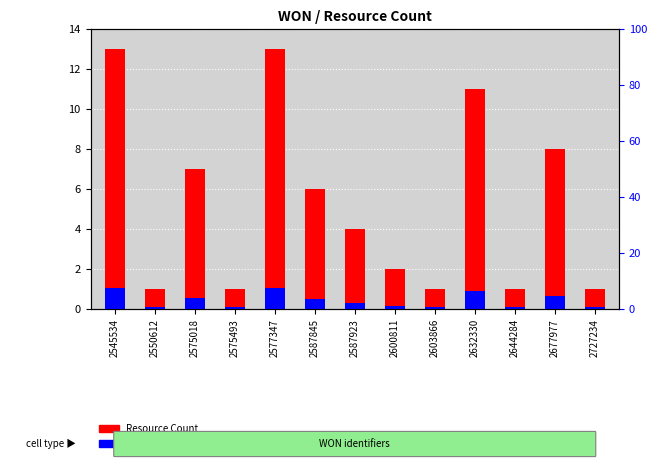

At which label is Resource Count closest to 7?

2575018